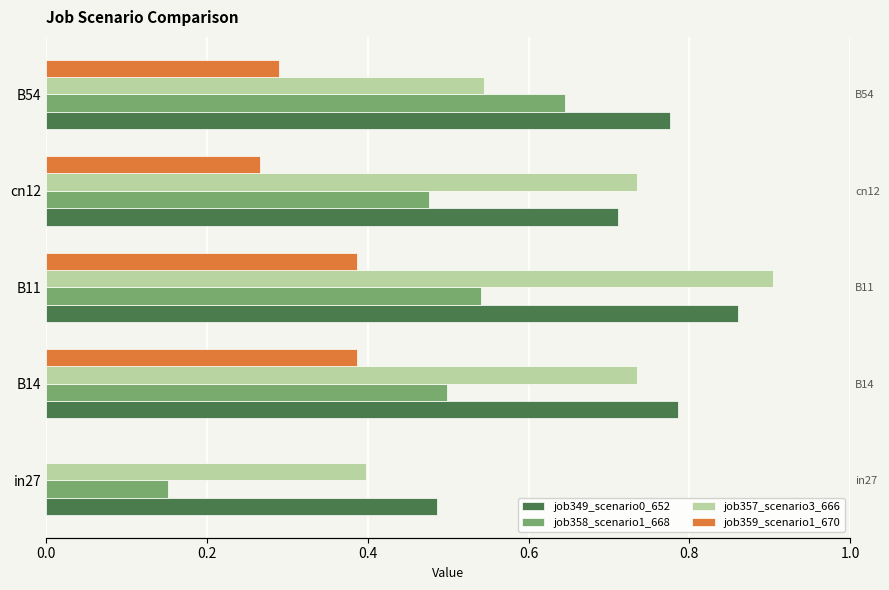

True or false: job358_scenario1_668 has a value of 0.2 at 0.2.

False